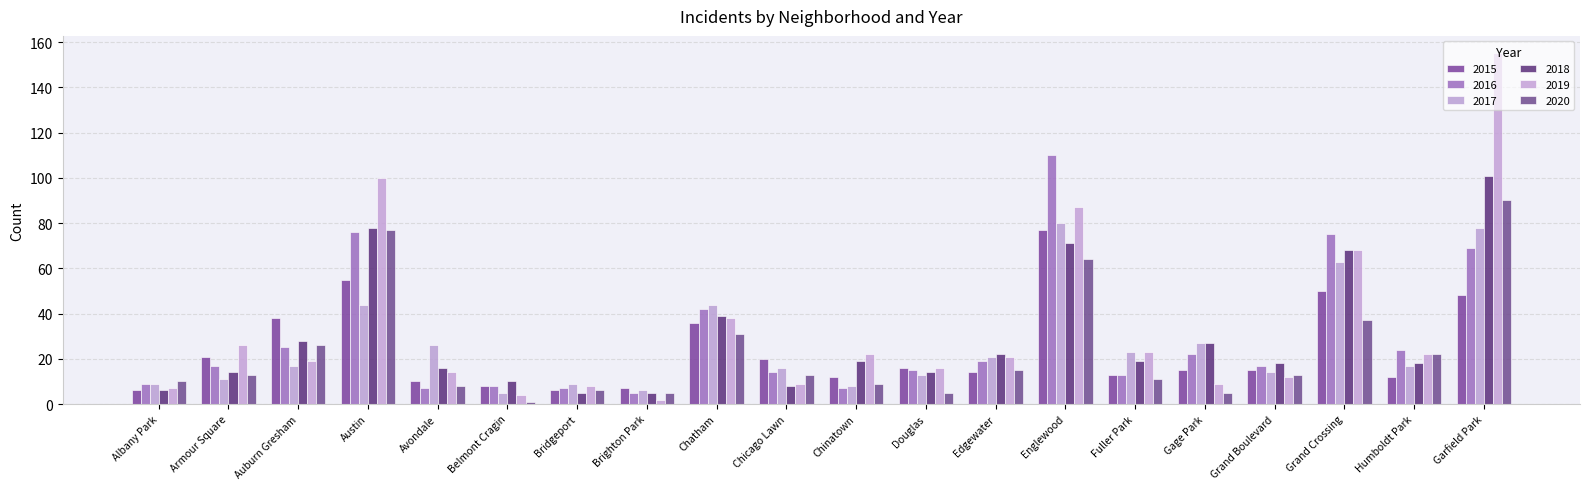

The 2020 series shows 16 at Fuller Park. True or false?

False